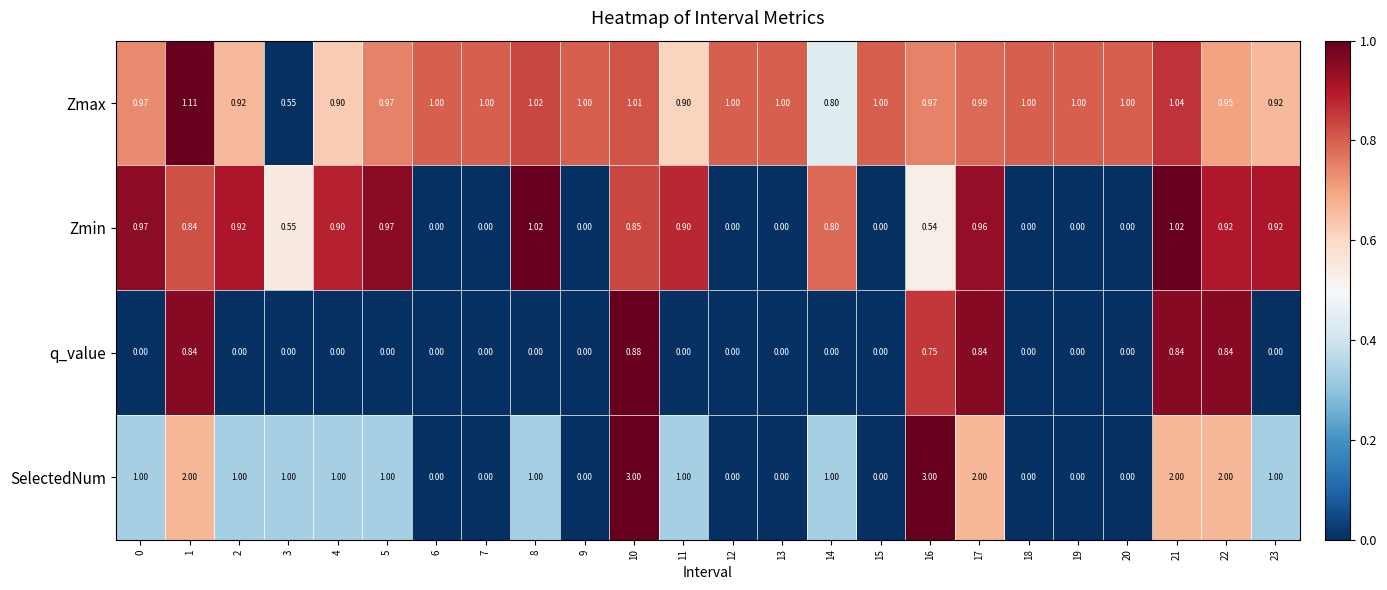

Which series has the largest total across all categories?

Zmax